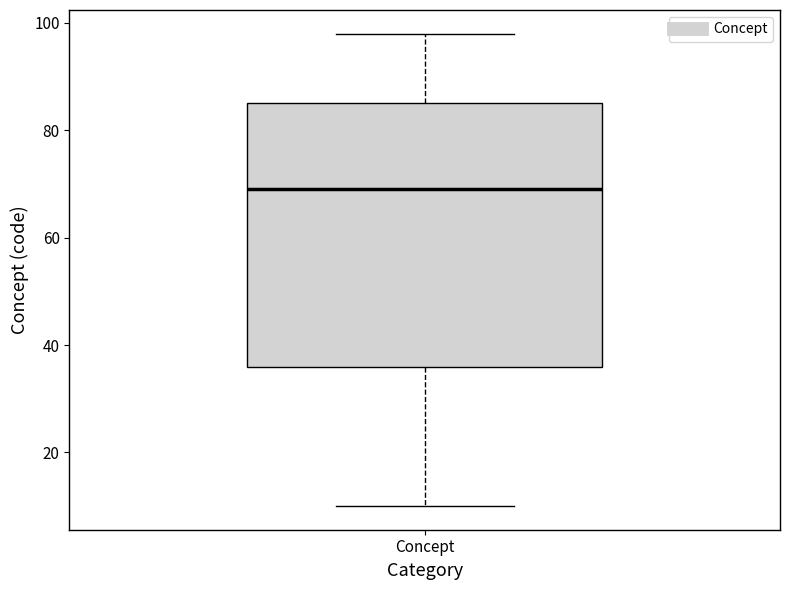

Where does the lower whisker of the box for Concept end on the y-axis? The values are not printed on the chart, so give them approximately, as read against the axis.

10